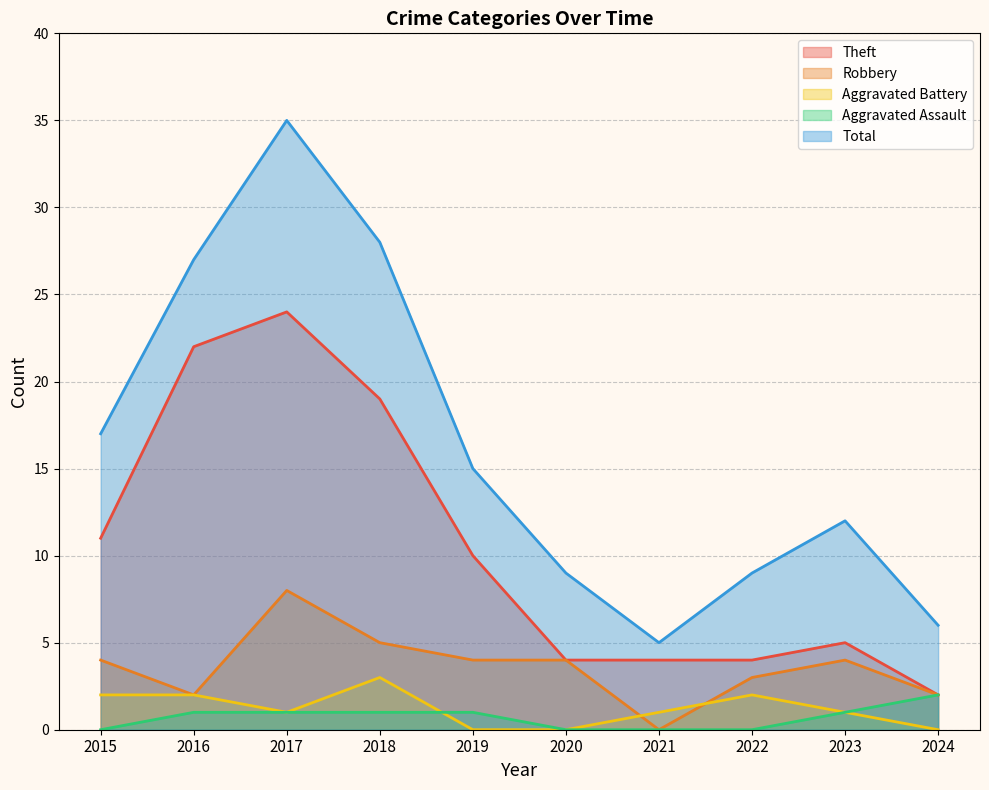

At 2023, list the series in order from largest to smallest.

Total, Theft, Robbery, Aggravated Battery, Aggravated Assault